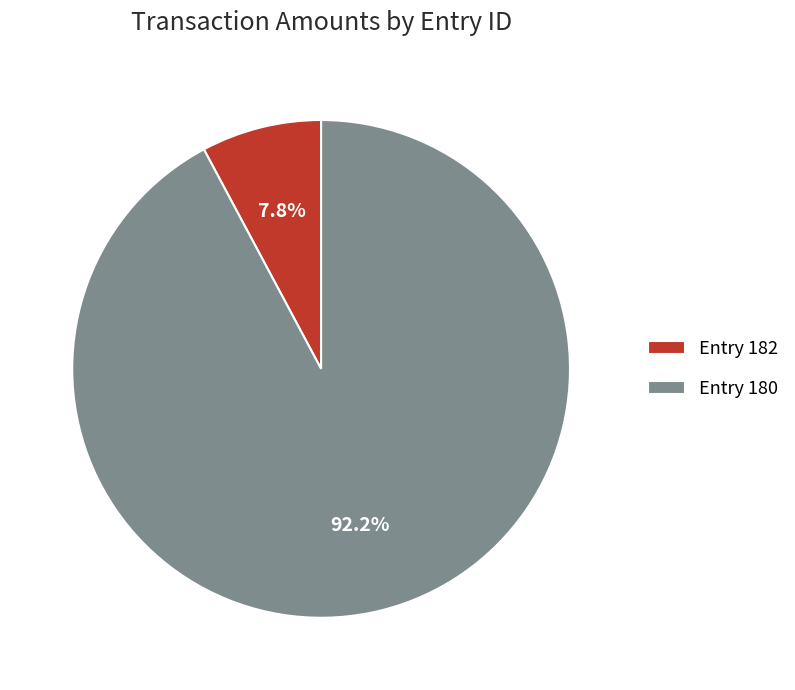

Which has a higher value, Entry 180 or Entry 182?

Entry 180